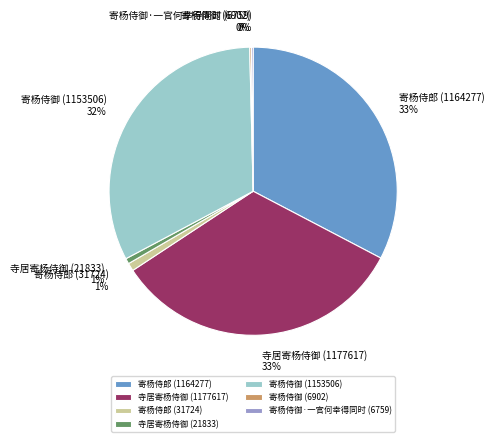

Is it true that 寄杨侍御 (1153506) is 32% of the pie?

True